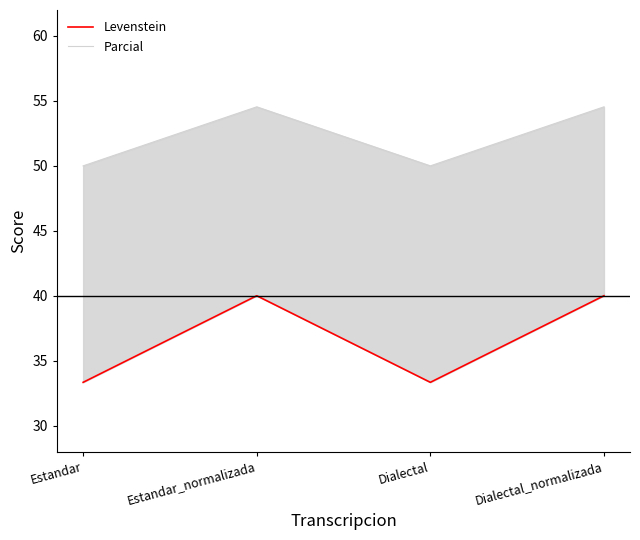

What is the label of the 2nd point from the left?

Estandar_normalizada